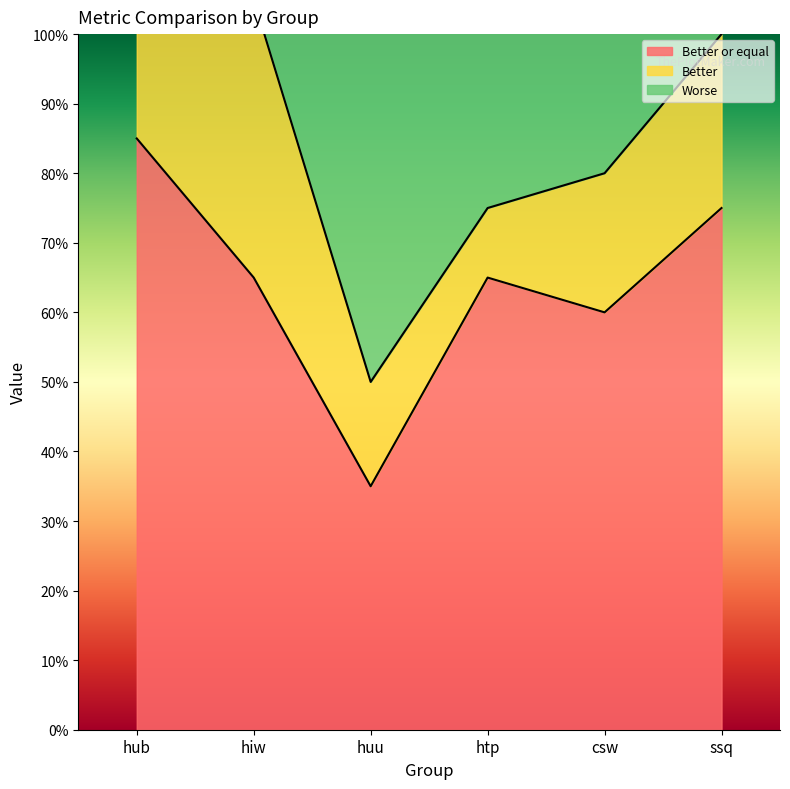

Where is the first local maximum for Better or equal?

htp